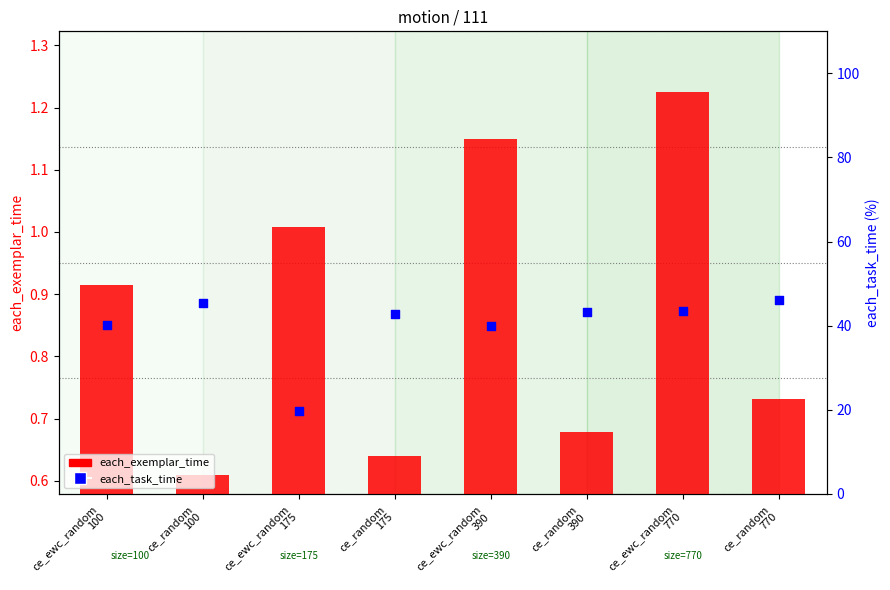

At which category is the sum across all series the highest?

ce_random
770